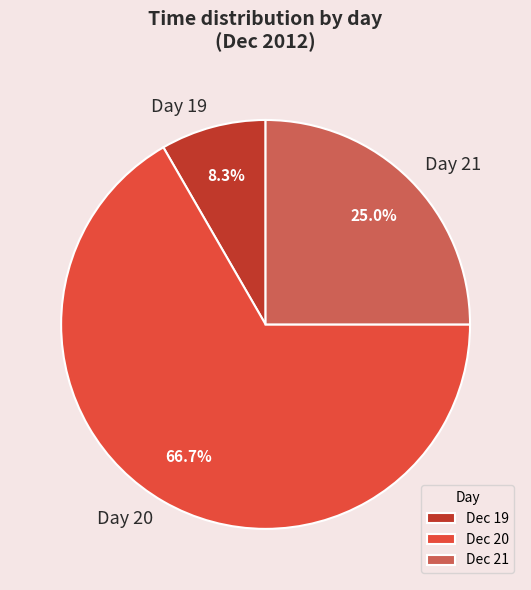

Combined, what portion of the pie is Day 20 and Day 21?

91.7%